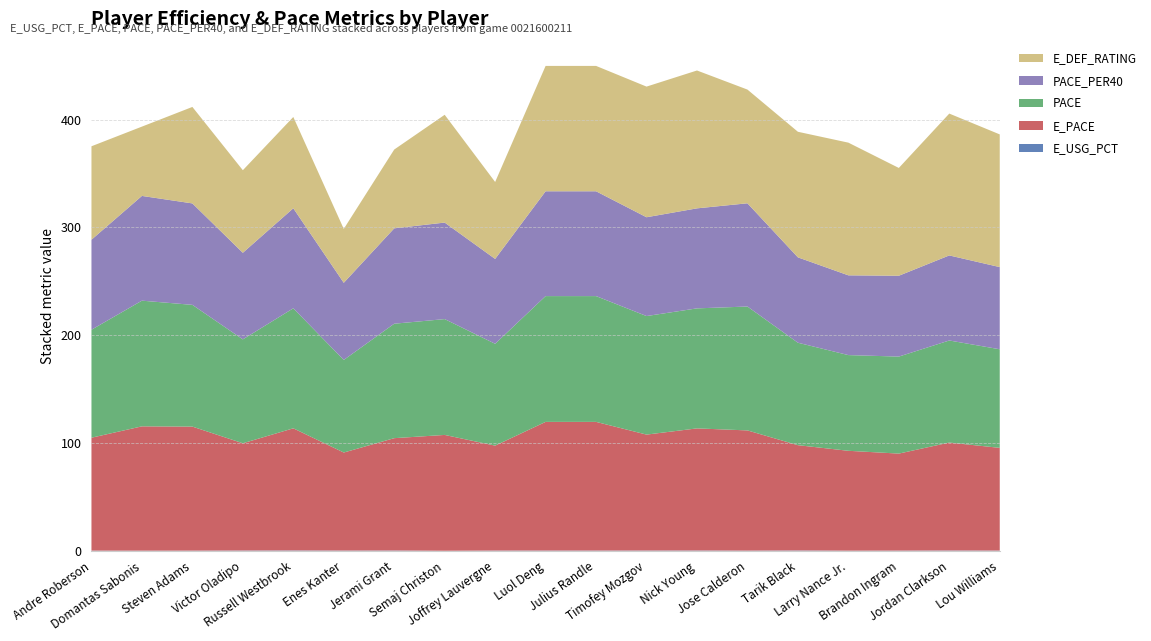

Reading left to right, what are all the values shown in this chart?

E_USG_PCT: 0.1	0.1	0.1	0.2	0.3	0.2	0.2	0.0	0.2	0.2	0.2	0.2	0.3	0.1	0.3	0.1	0.1	0.2	0.2
E_PACE: 104.8	115.3	115.1	99.5	113.3	91.0	104.2	107.5	97.3	119.4	119.4	107.5	113.3	111.5	97.7	92.7	90.0	100.1	95.3
PACE: 100.2	116.6	112.9	96.4	111.3	85.9	106.2	107.5	94.5	116.7	116.7	110.0	111.3	114.9	95.0	88.8	90.0	94.7	91.5
PACE_PER40: 83.5	97.2	94.1	80.3	92.8	71.6	88.5	89.5	78.7	97.2	97.2	91.7	92.8	95.8	79.2	74.0	75.0	78.9	76.2
E_DEF_RATING: 86.7	64.3	89.5	76.6	84.7	50.0	73.1	100.0	71.4	116.3	116.3	121.2	127.9	105.5	116.5	123.1	100.0	131.6	123.1